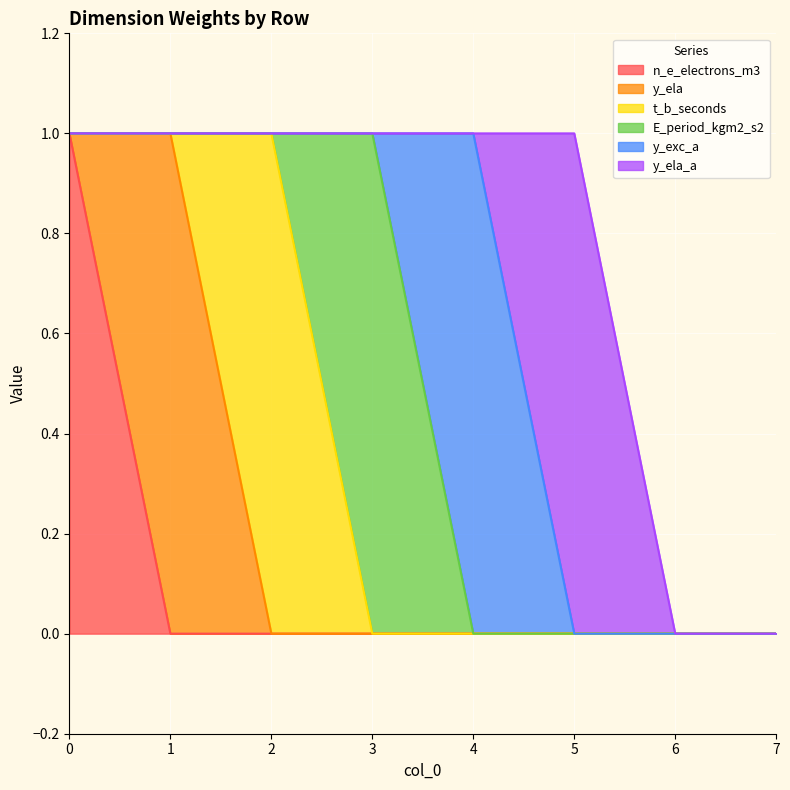

How many lines are shown in the chart?

6